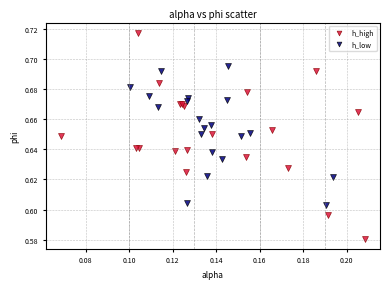

Which series has the widest spread of Y values?

h_high